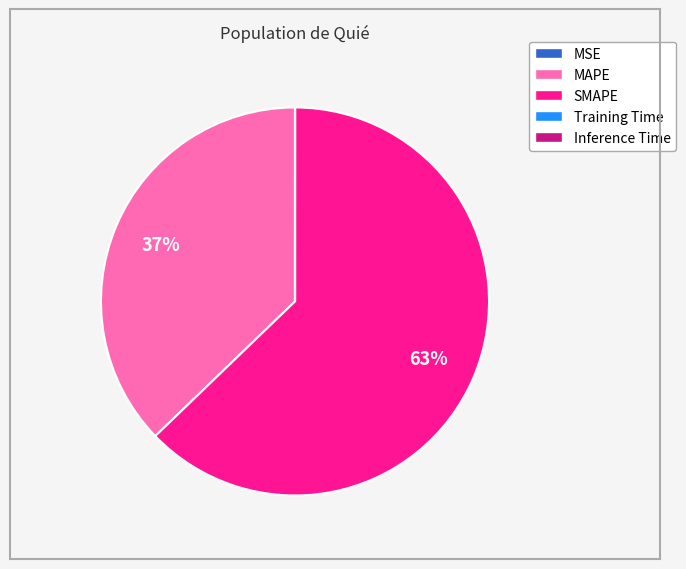

Is there a majority slice in this chart?

Yes